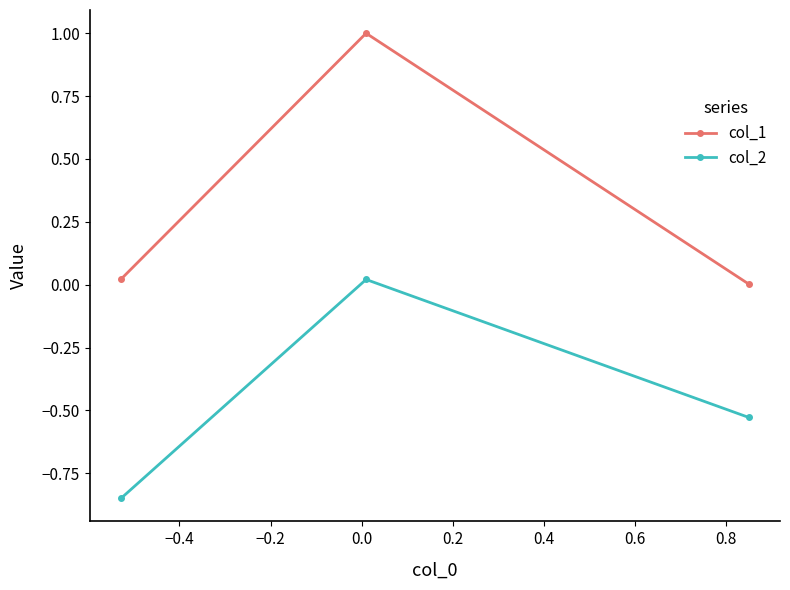

What are all the series names shown in the legend?

col_1, col_2